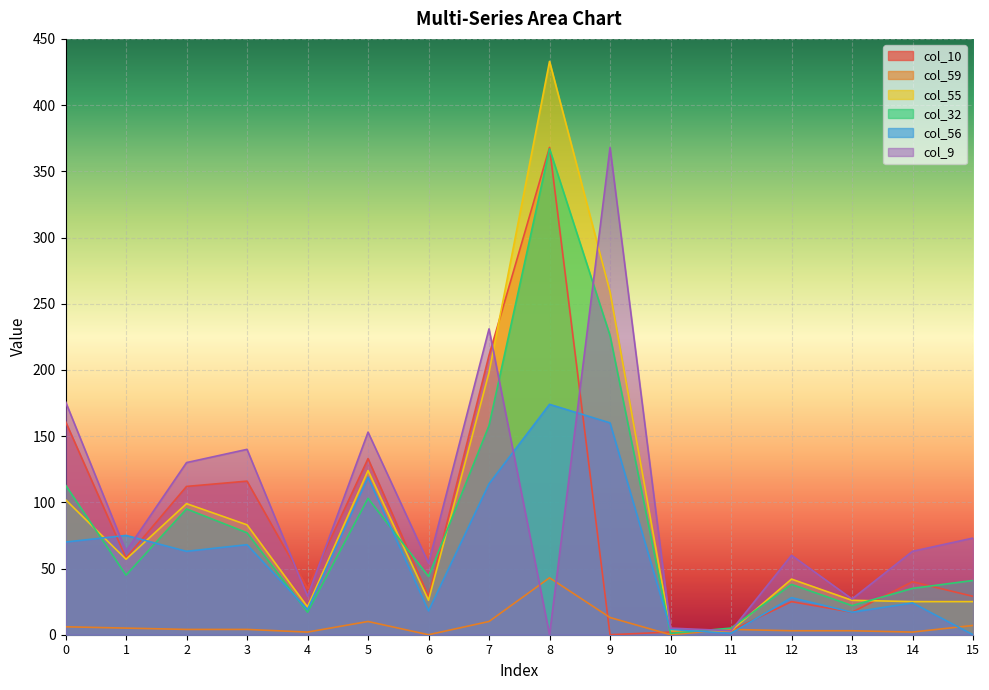

How many positive values does the col_9 series have?

15